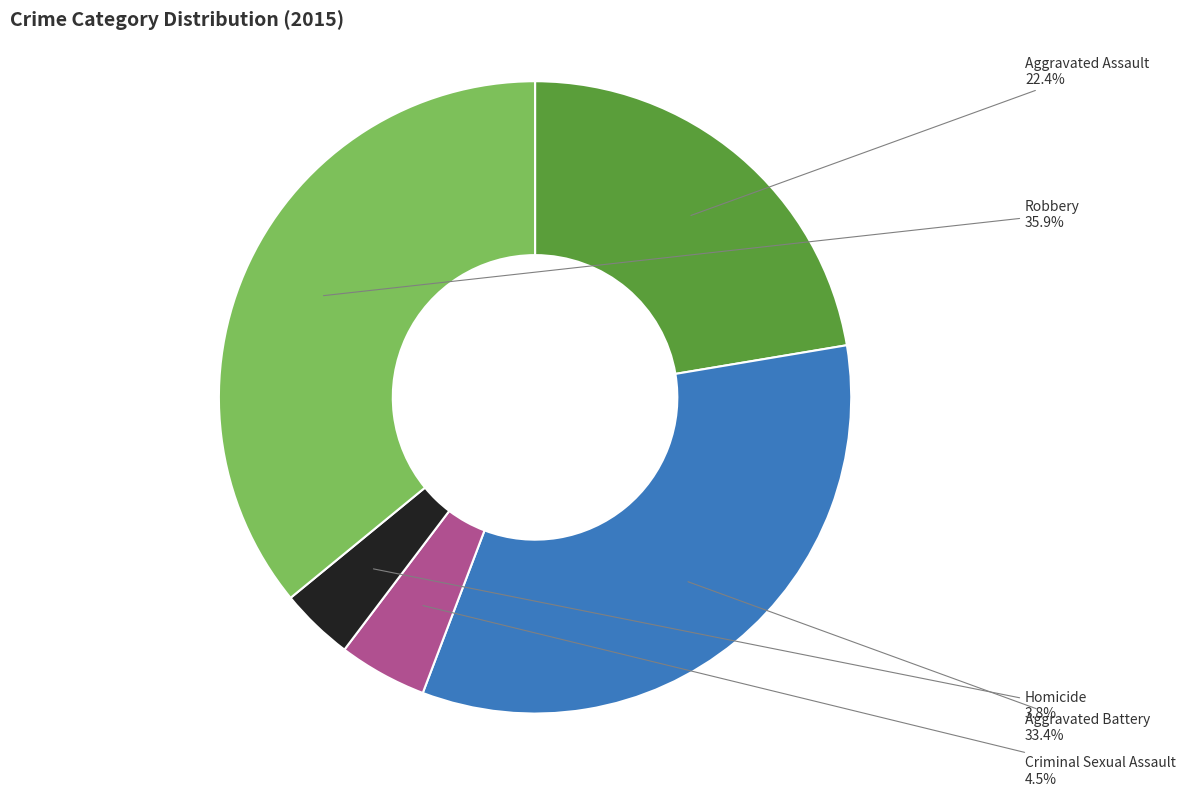

Rank the categories by value from highest to lowest.

Robbery, Aggravated Battery, Aggravated Assault, Criminal Sexual Assault, Homicide